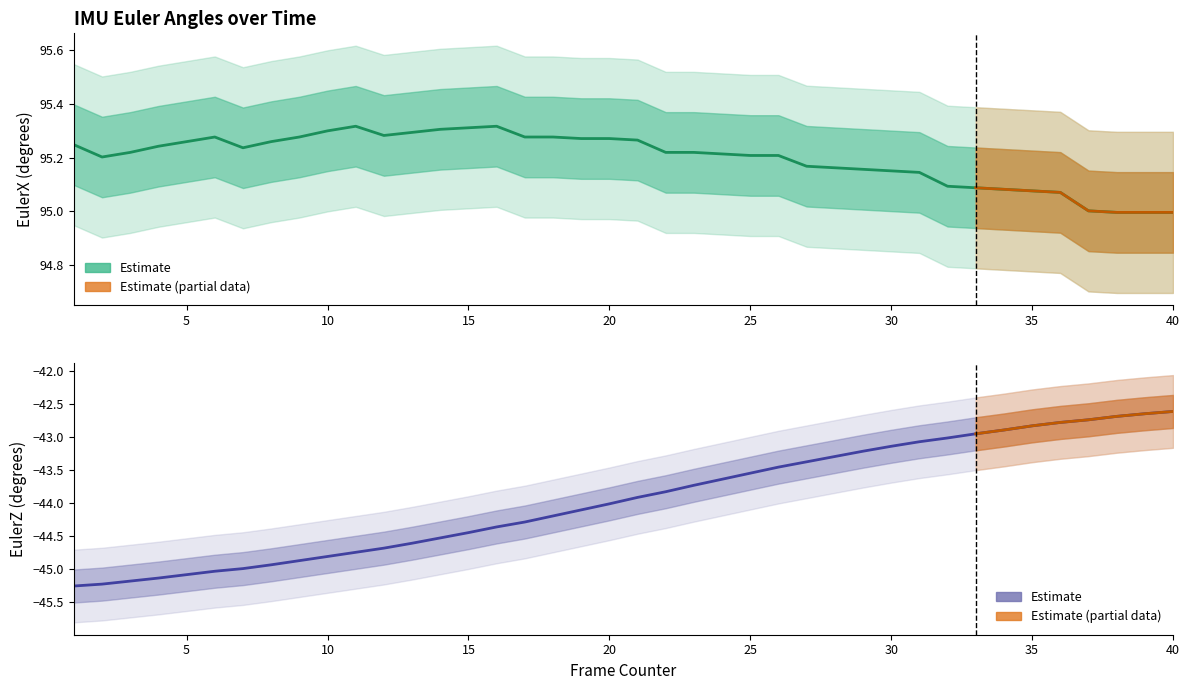

What is the difference between the EulerZ values at 22 and 6?

1.2